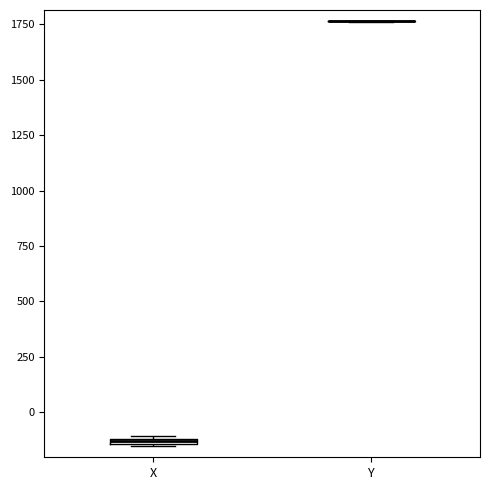

Where is the upper edge of the box for X on the y-axis? The values are not printed on the chart, so give them approximately, as read against the axis.

-100